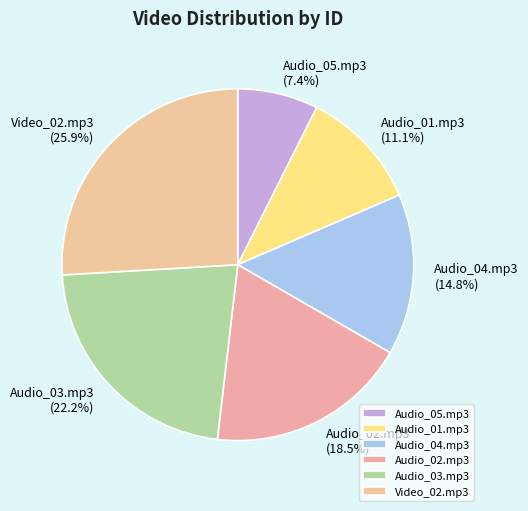

Rank the categories by value from lowest to highest.

Audio_05.mp3, Audio_01.mp3, Audio_04.mp3, Audio_02.mp3, Audio_03.mp3, Video_02.mp3